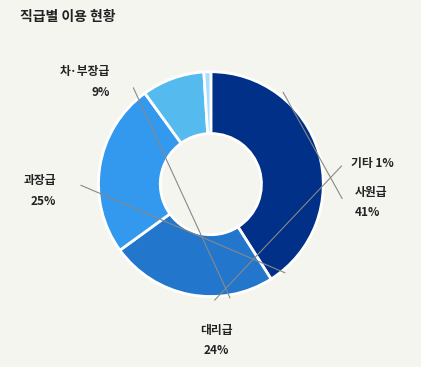

Does any single category account for the majority?

No